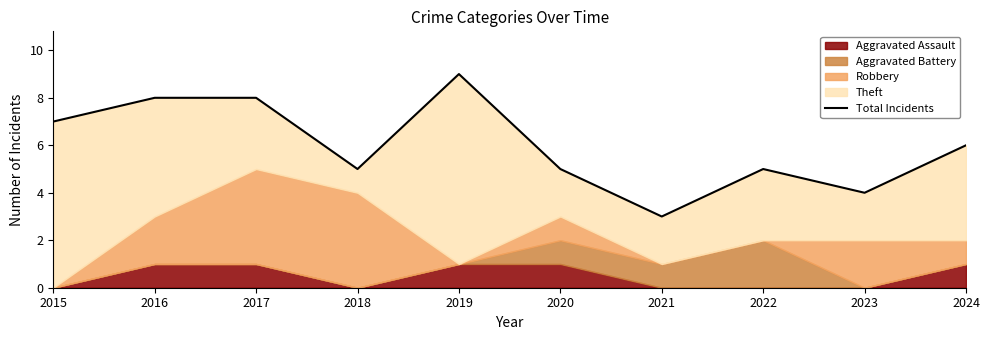

Reading left to right, extract all data points from this chart.

2015=7	2016=8	2017=8	2018=5	2019=9	2020=5	2021=3	2022=5	2023=4	2024=6